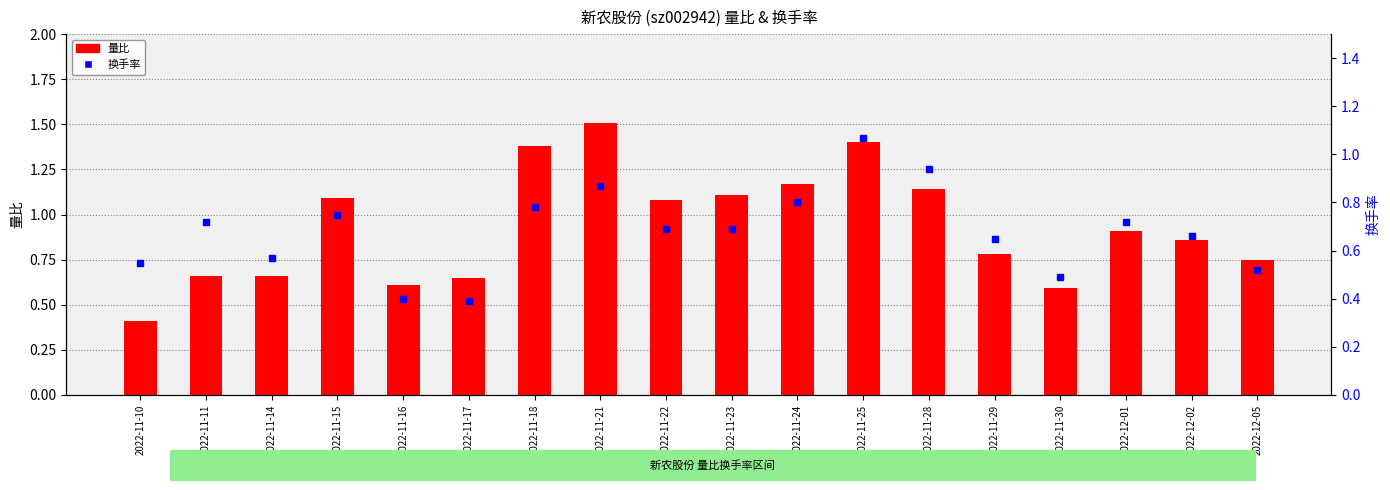

The value of 量比 at 2022-11-25 is 1.4. True or false?

True